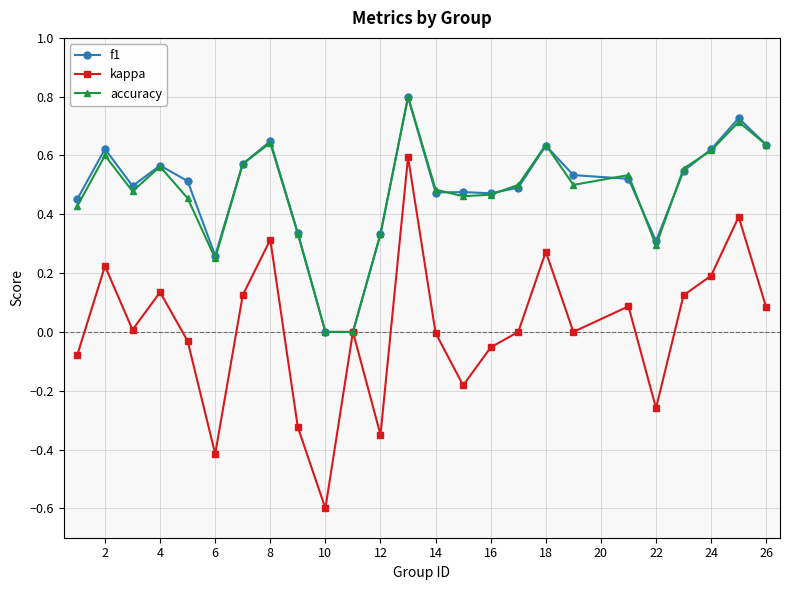

True or false: accuracy has more than 2 points higher than both neighbors.

True